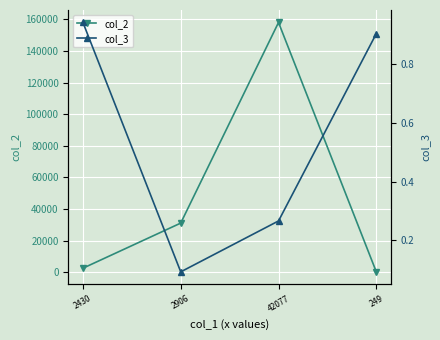

In col_2, how many points are higher than both neighbors (excluding endpoints)?

1